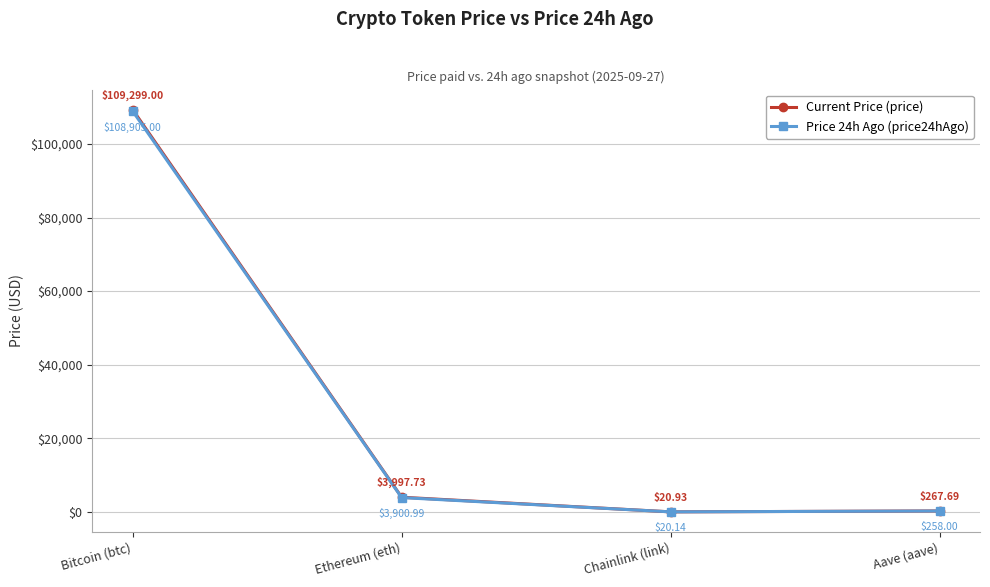

Rank the series by their average value, from lowest to highest.

Price 24h Ago (price24hAgo), Current Price (price)